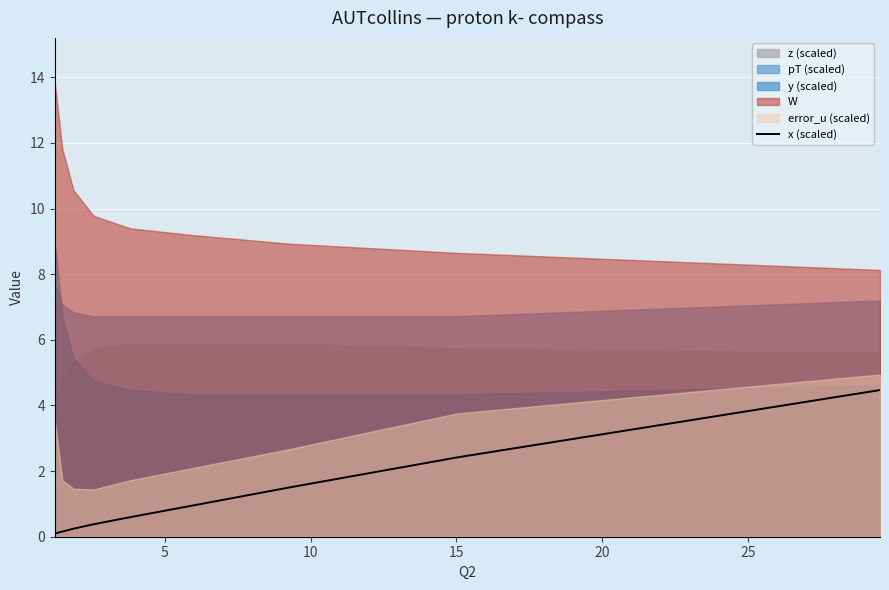

How many categories are shown in the chart?

9